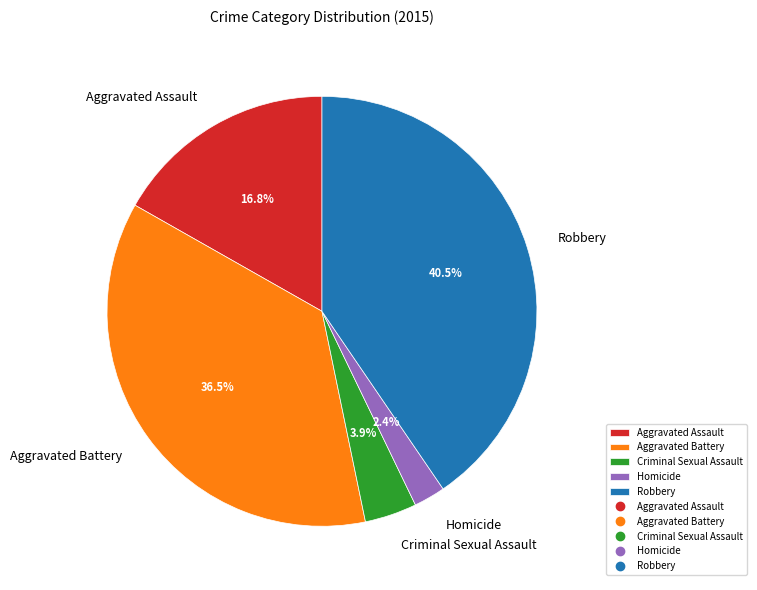

Is it true that Aggravated Assault is 28% of the pie?

False